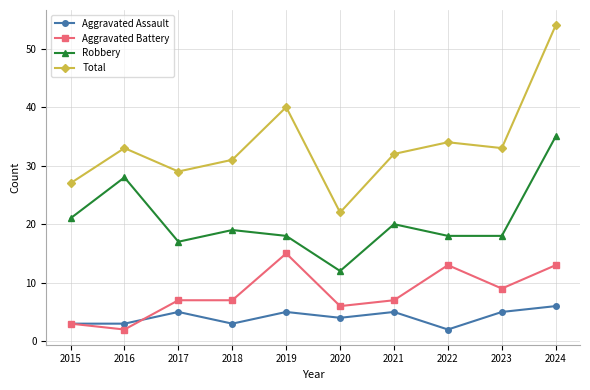

What is the spread (max minus min) of values at 2019?

35